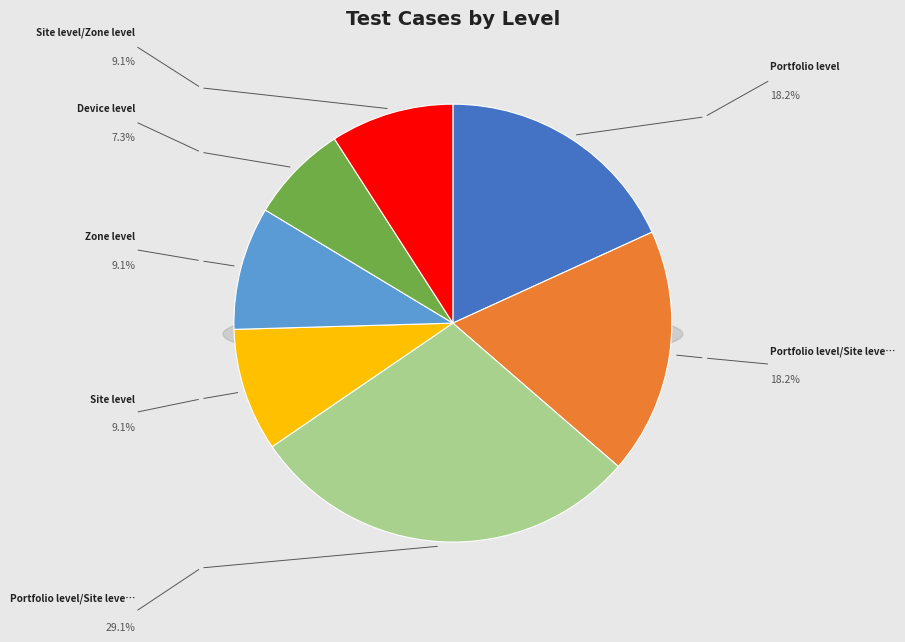

Does Portfolio level/Site level/Zone level/Device level represent more than half of the total?

No